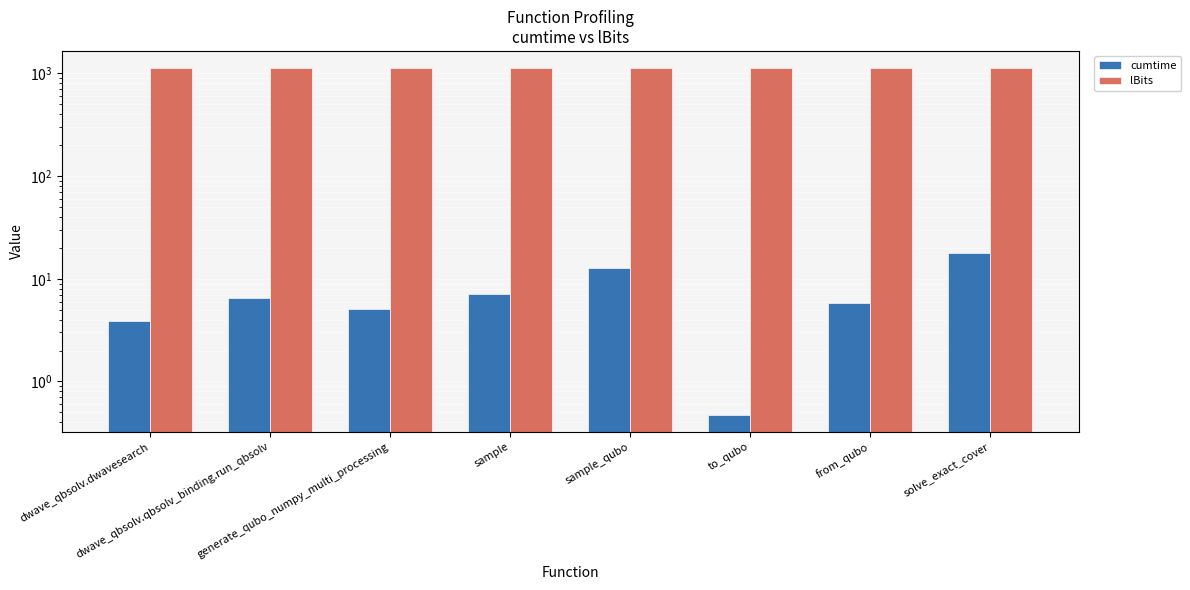

Reading left to right, list all the values displayed in this chart.

cumtime: 3.9	6.6	5.1	7.0	12.8	0.5	5.8	18.0
lBits: 1125.0	1125.0	1125.0	1125.0	1125.0	1125.0	1125.0	1125.0